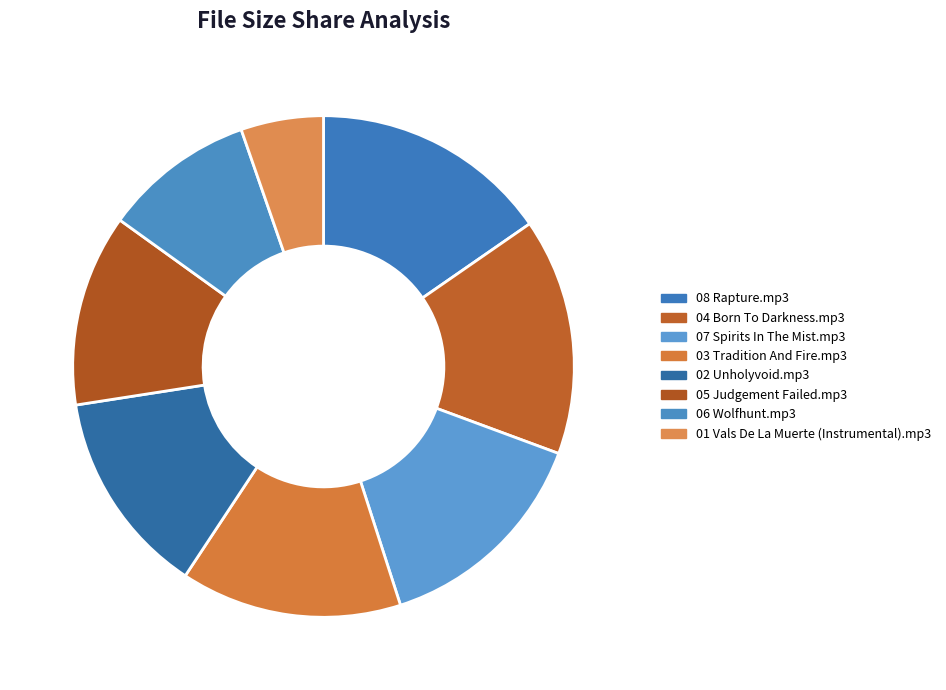

To the nearest percent, what percentage of the pie is 01 Vals De La Muerte (Instrumental).mp3?

5%